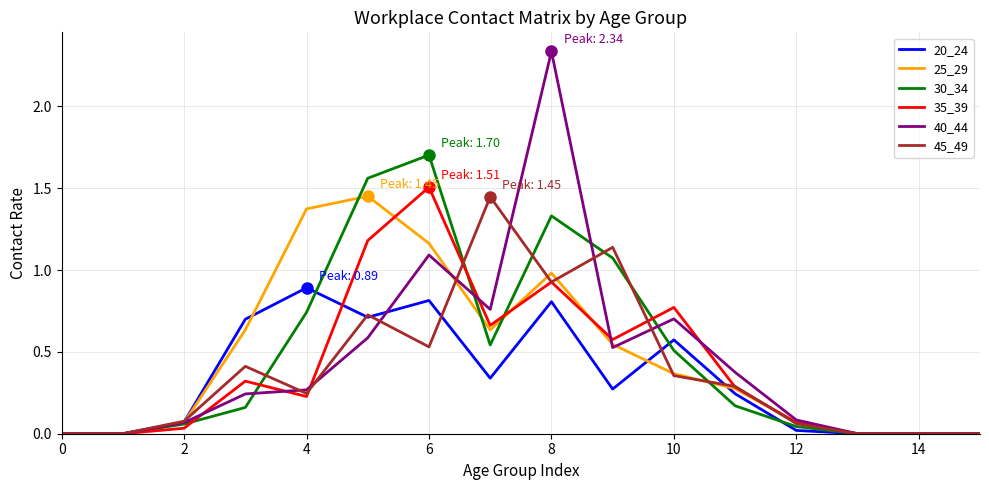

Which series has the widest spread of values?

40_44